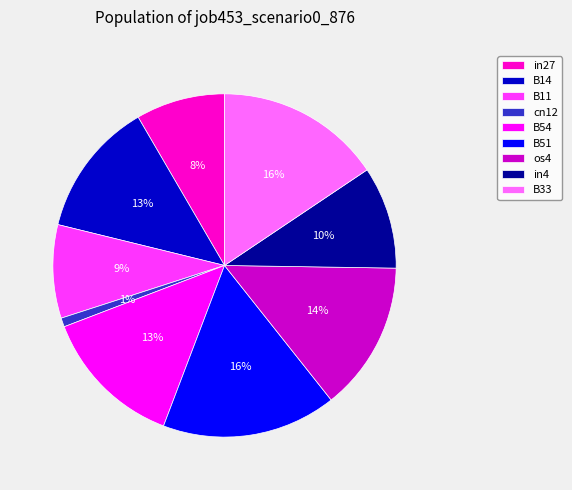

To the nearest percent, what portion does B14 represent?

13%